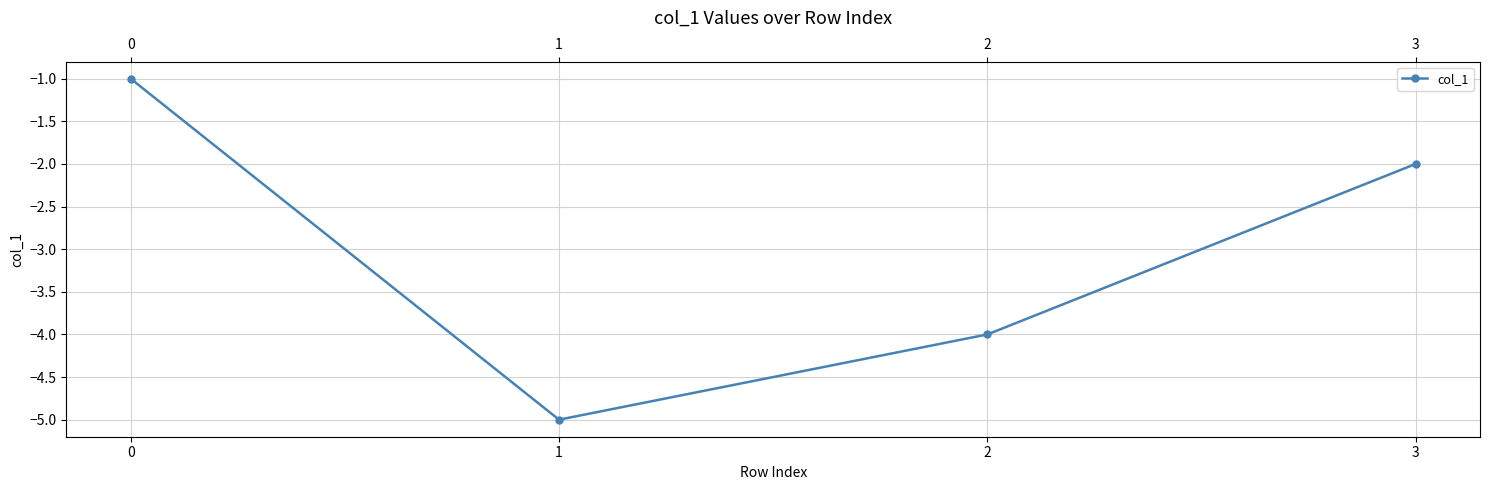

What is the value of the 4th point from the left?

-2